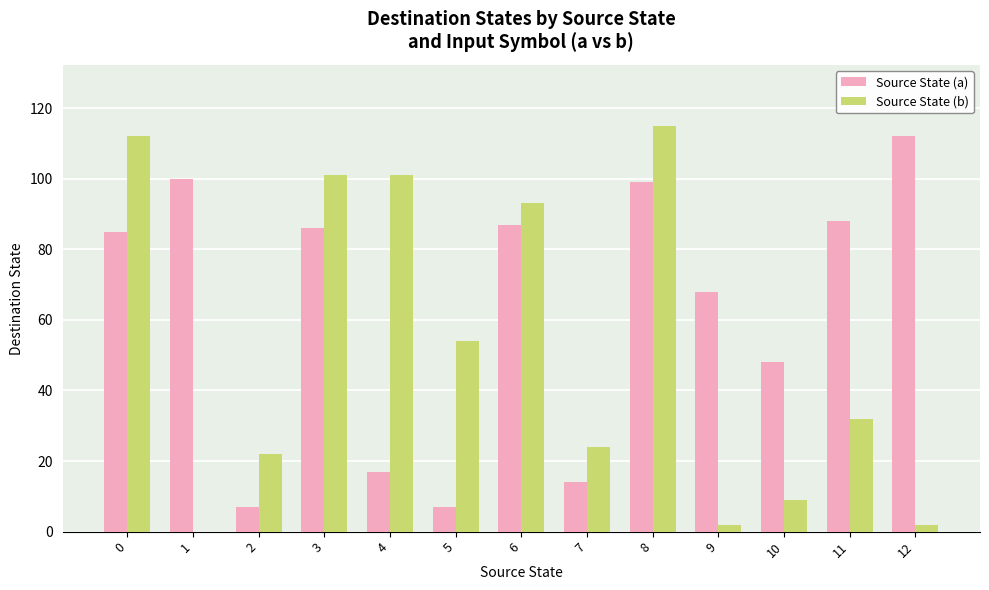

How many groups of bars are there?

13